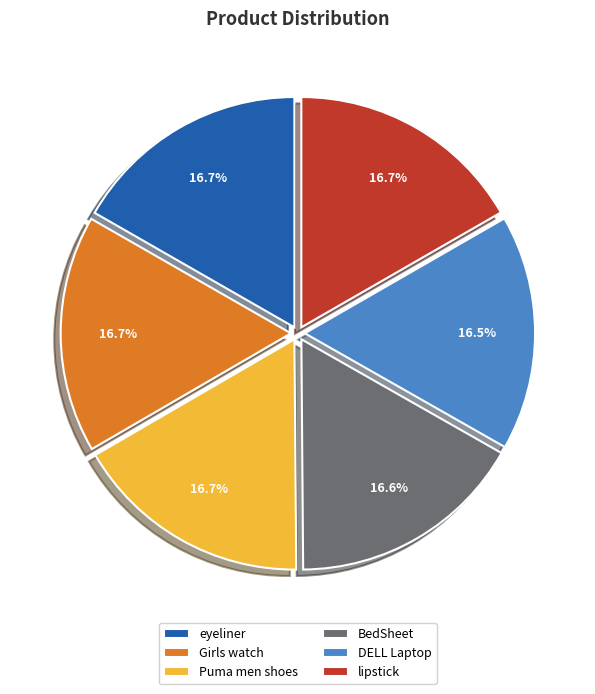

What is the ratio of the value at eyeliner to the value at Girls watch?

1.0